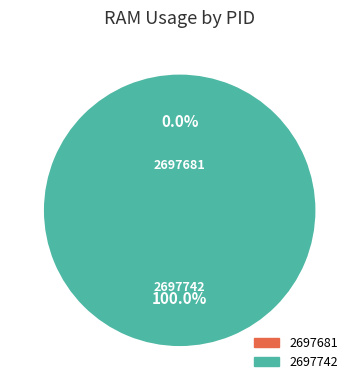

What is the smallest slice in the pie chart?

2697681